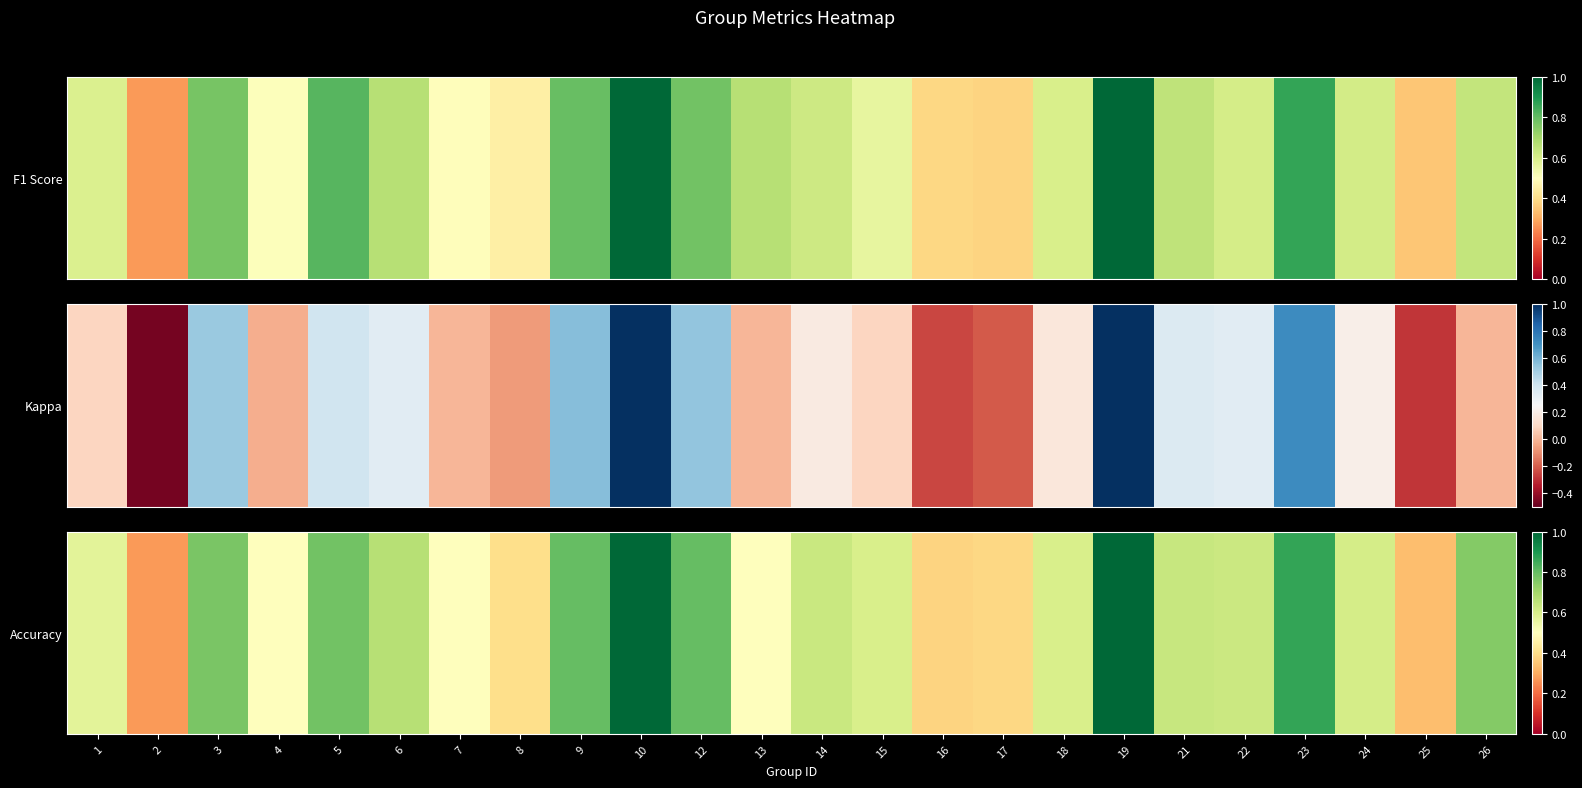

What is the sum of the values at 24 and 9?

1.4